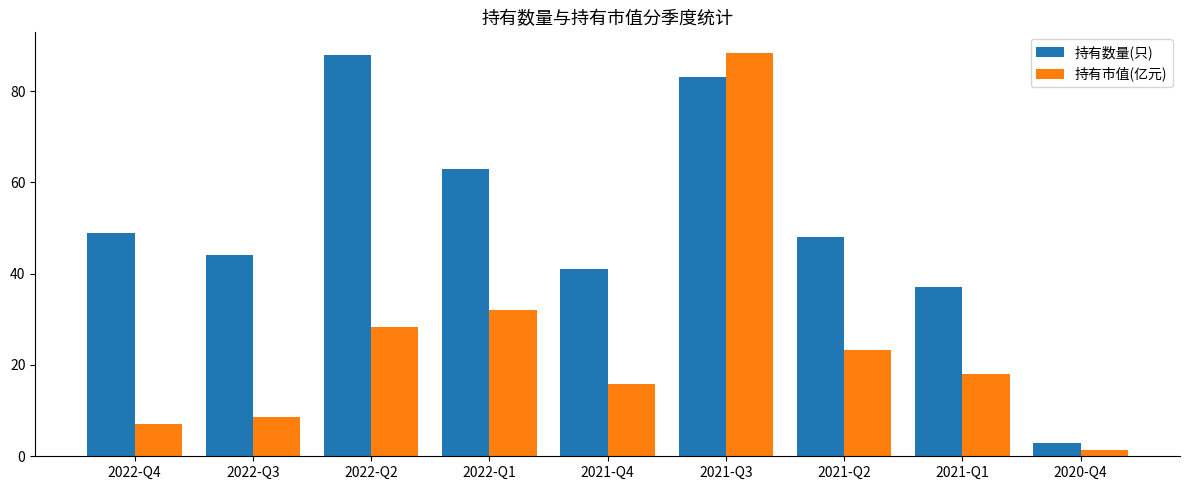

The value of 持有数量(只) at 2021-Q1 is 37.0. True or false?

True